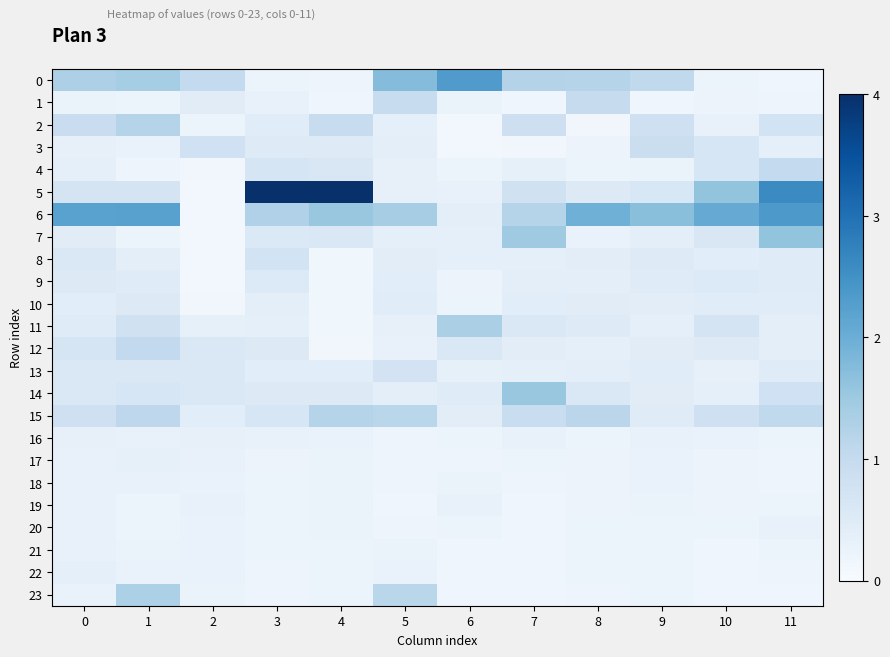

What is the minimum value shown in the chart?

0.3